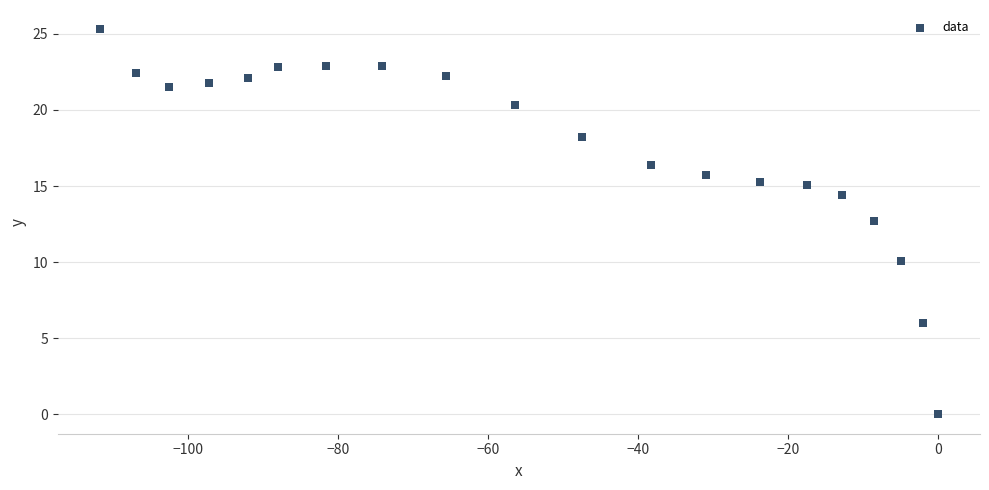

What Y value in the scatter plot is closest to 12?

12.7